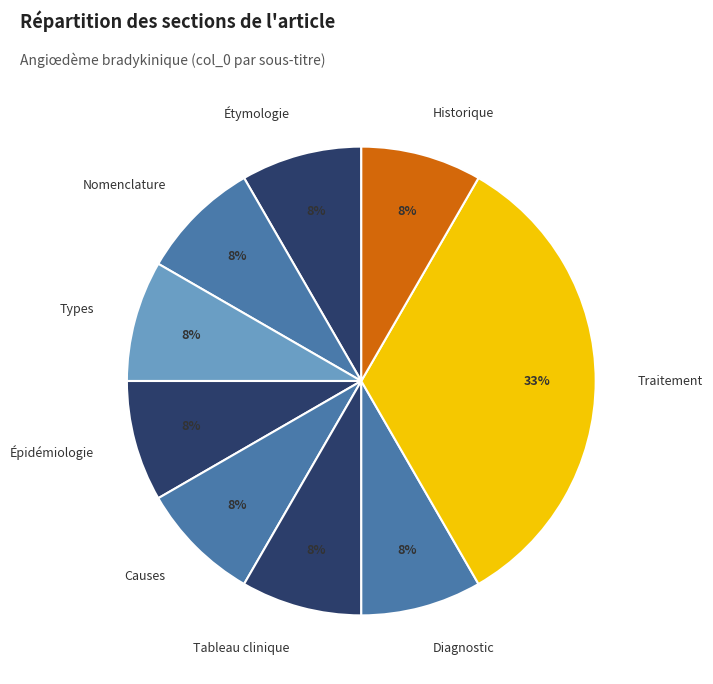

Does Causes represent more than half of the total?

No